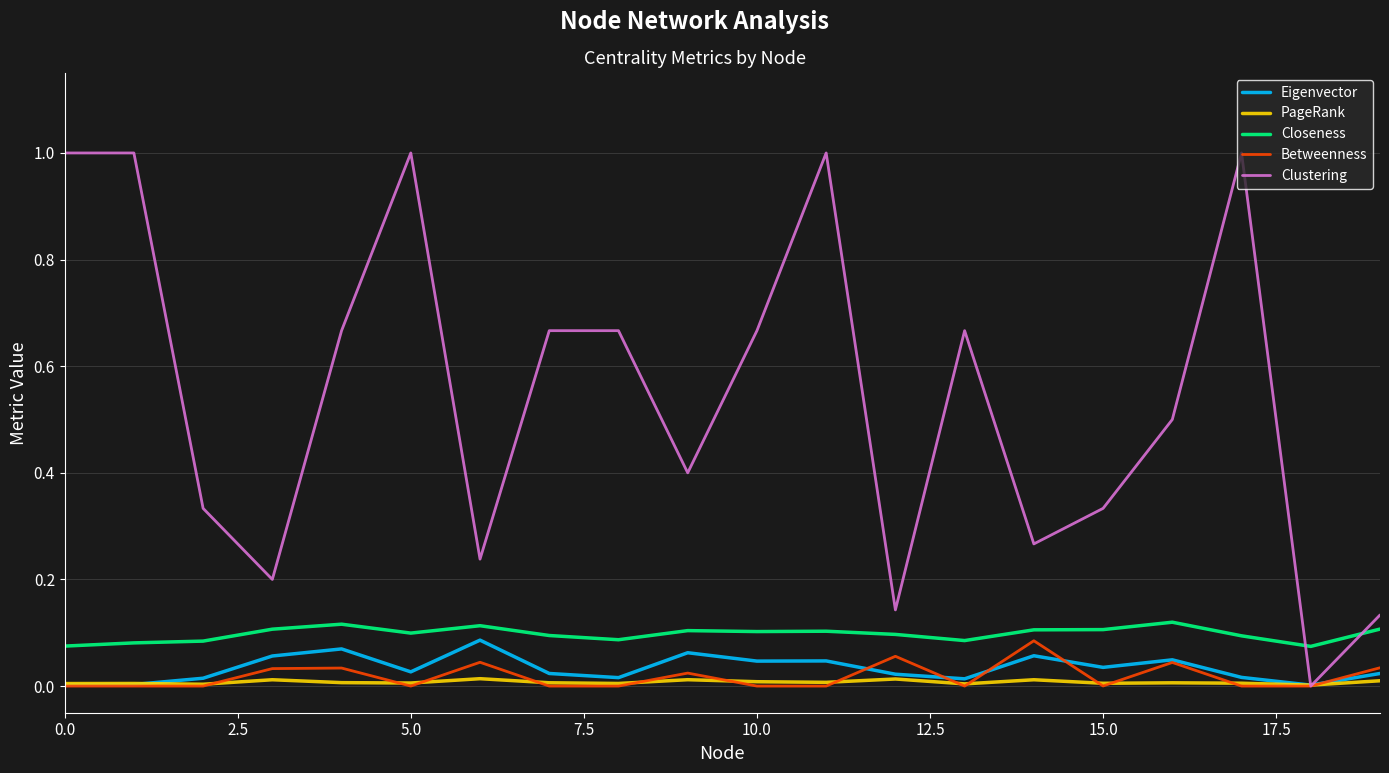

True or false: Closeness and Eigenvector intersect in this chart.

False